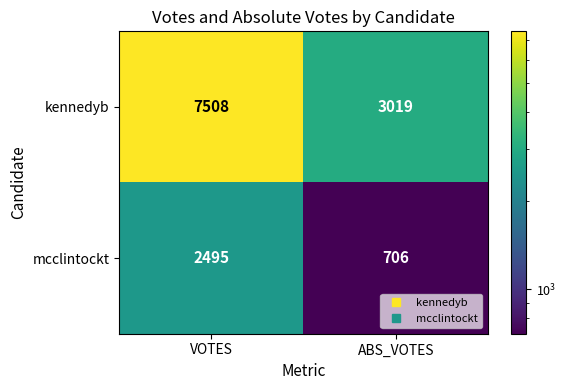

What is the sum of the mcclintockt values at VOTES and ABS_VOTES?

3201